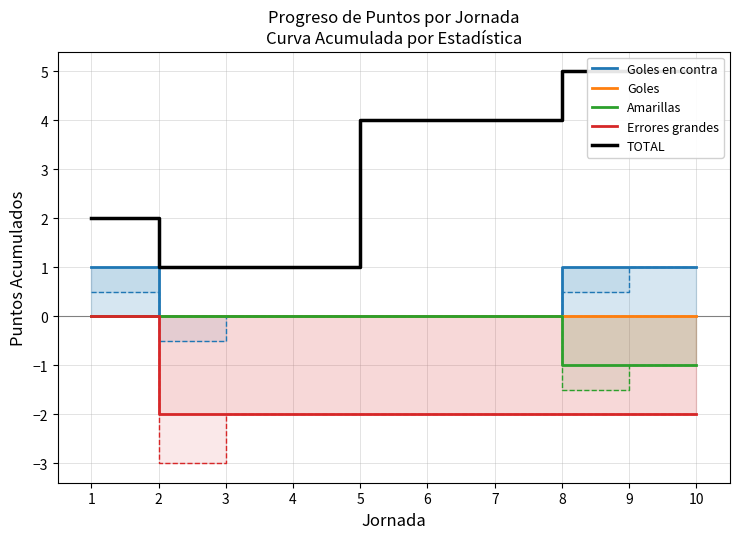

True or false: Errores grandes has a value of -1 at 8.

False